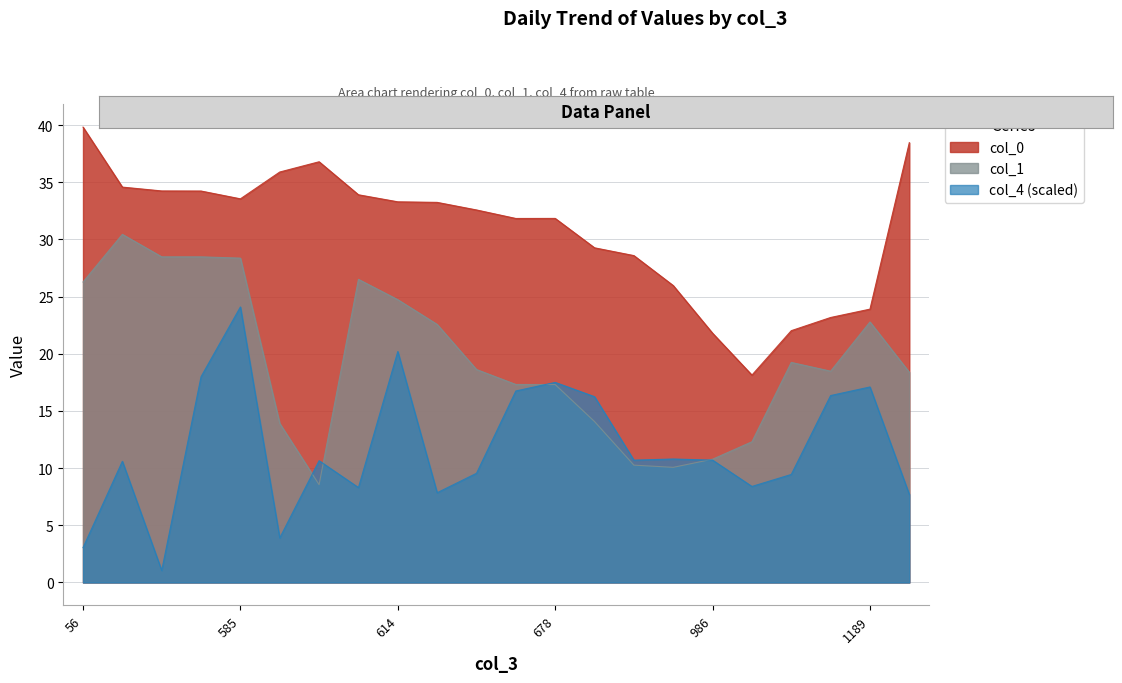

How many series are shown in this chart?

3